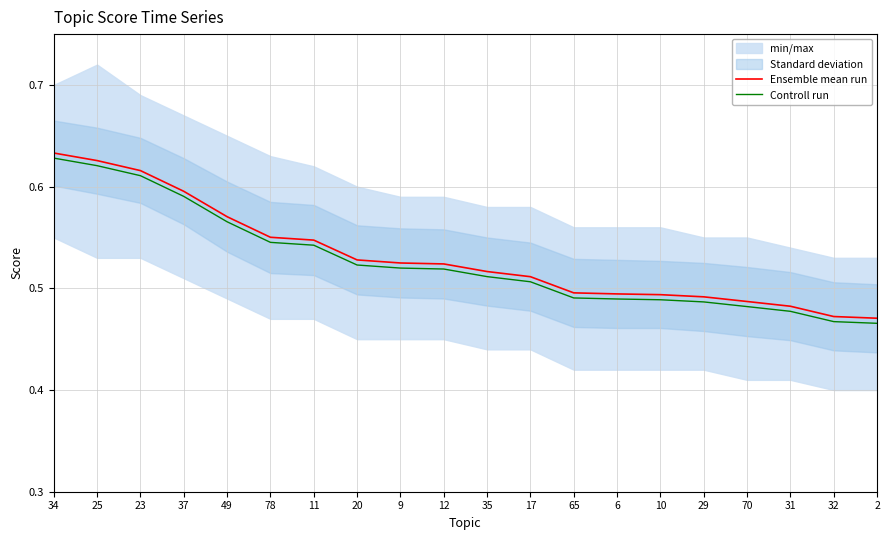

Rank the categories by Controll run value from lowest to highest.

2, 32, 31, 70, 29, 10, 6, 65, 17, 35, 12, 9, 20, 11, 78, 49, 37, 23, 25, 34